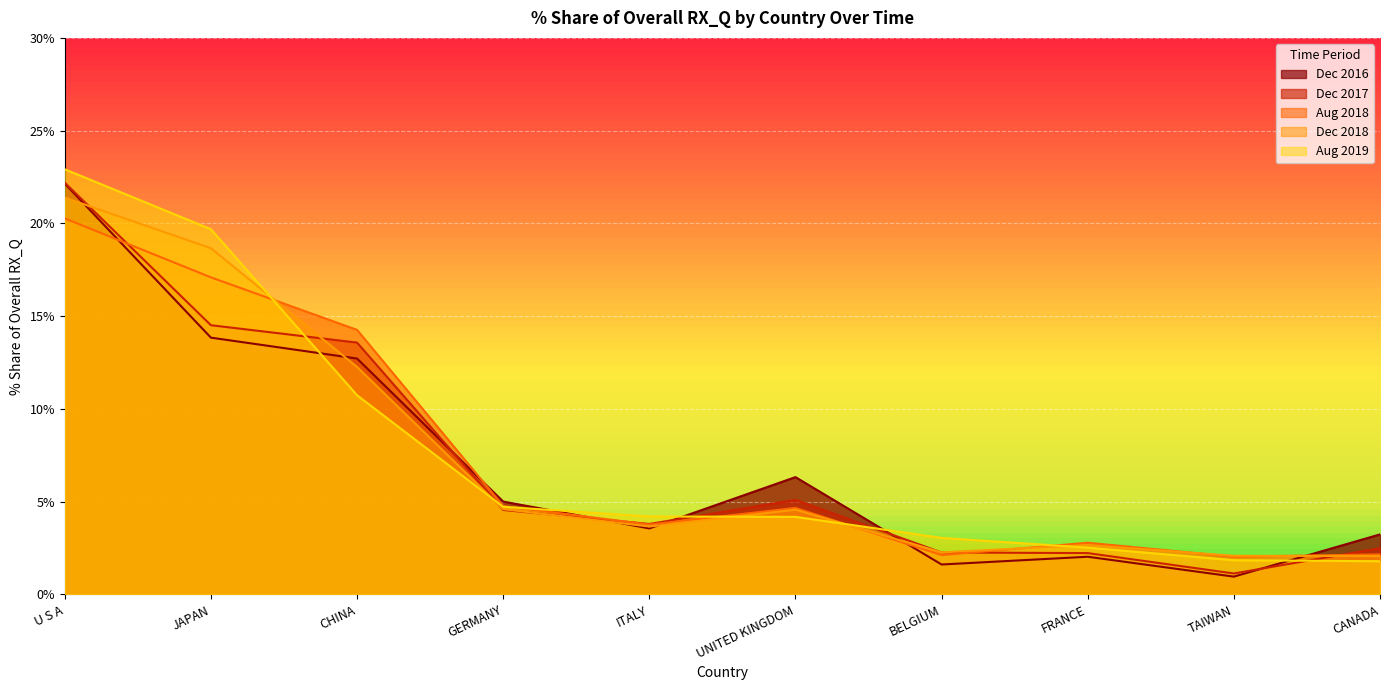

What is the minimum value shown in the chart?

1.0